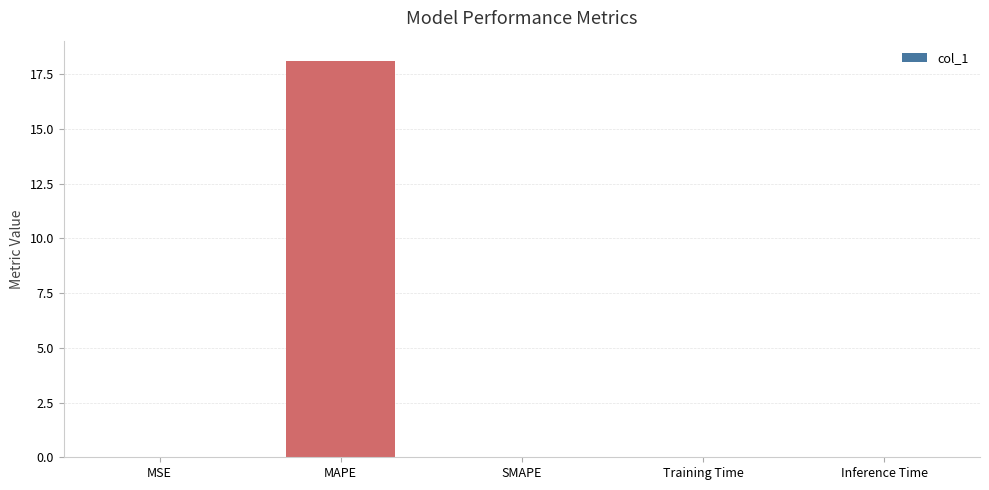

Which has a higher value, MAPE or Training Time?

MAPE